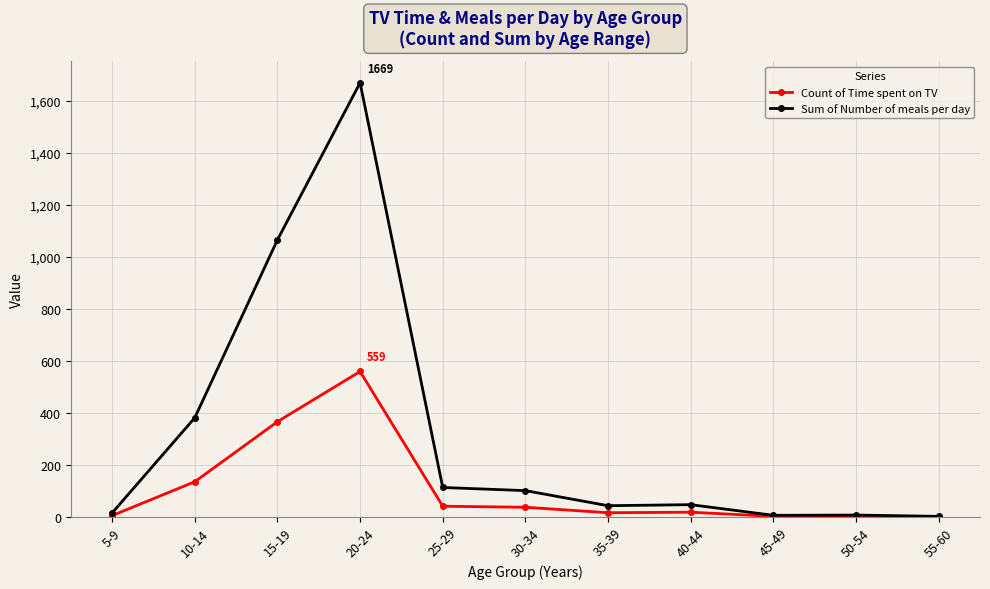

How many lines are shown in the chart?

2